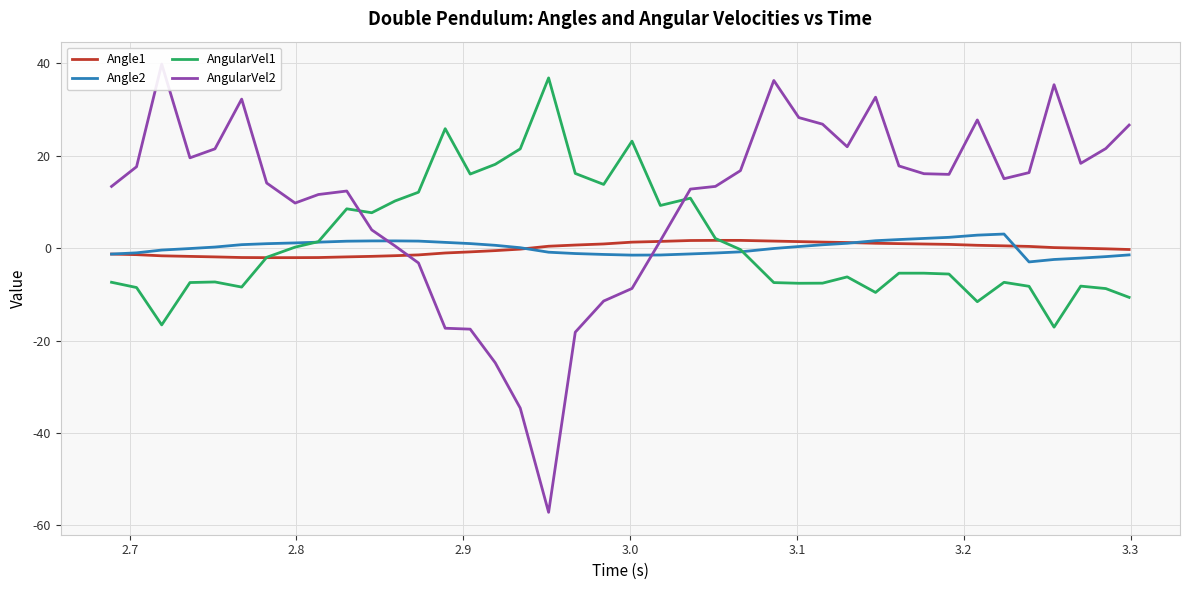

How many data points in Angle1 are above 0?

20